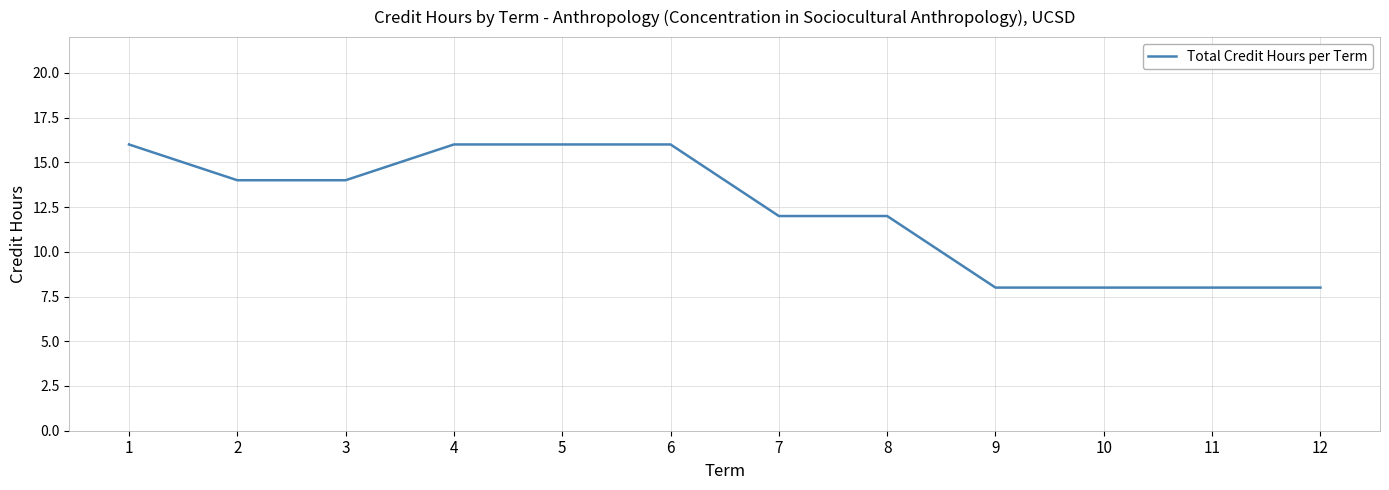

What is the difference between the maximum and minimum values?

8